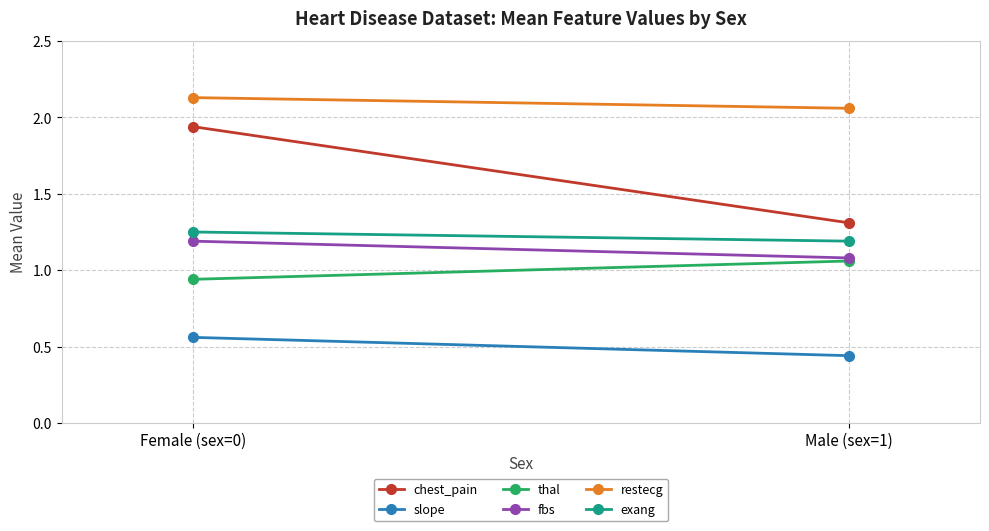

The fbs series shows 0.5 at Female (sex=0). True or false?

False